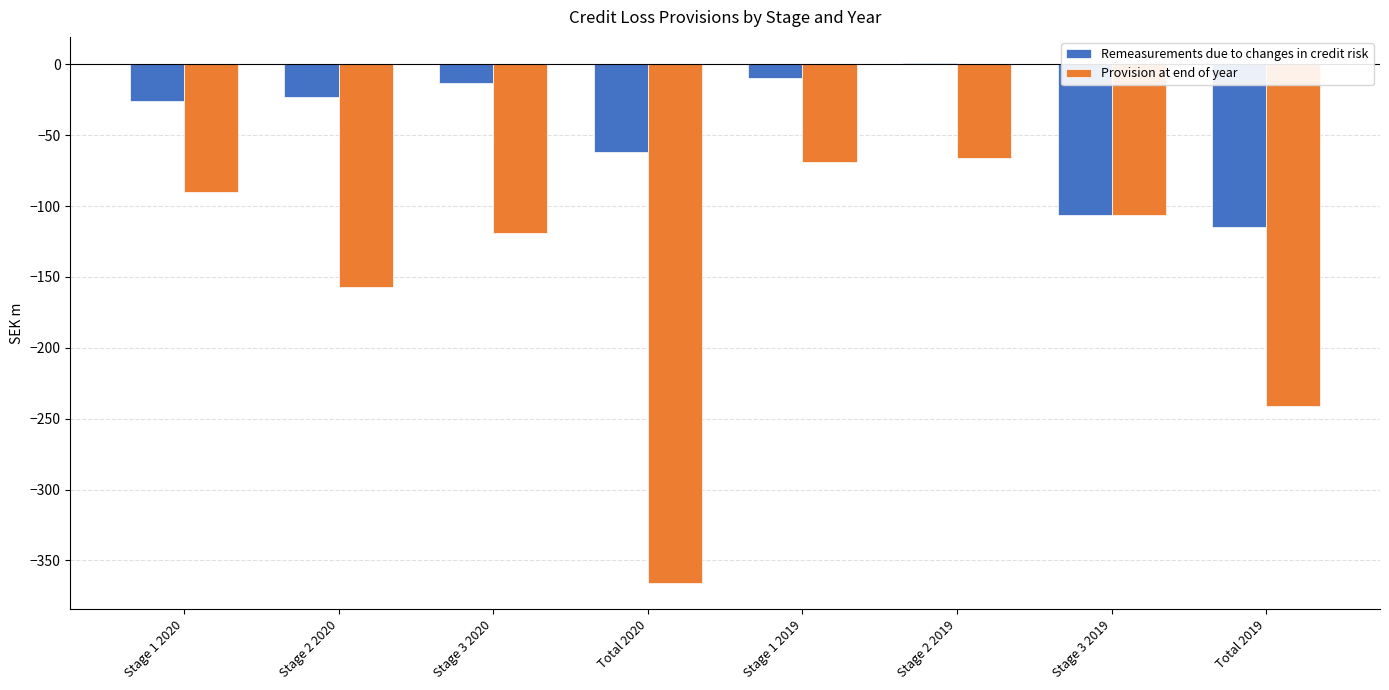

What is the sum of all Provision at end of year values?

-1214